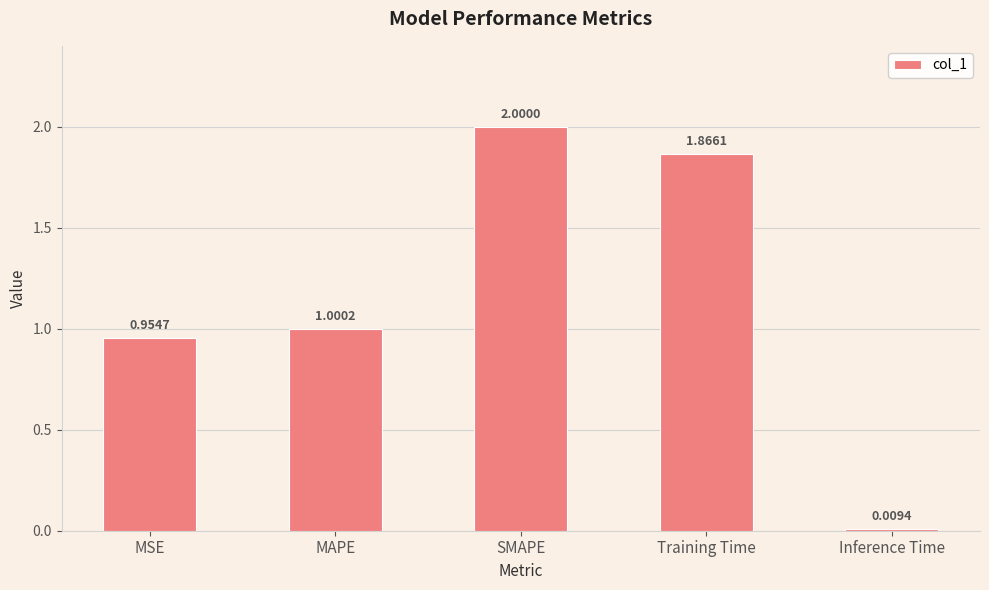

How many data points does each series have?

5